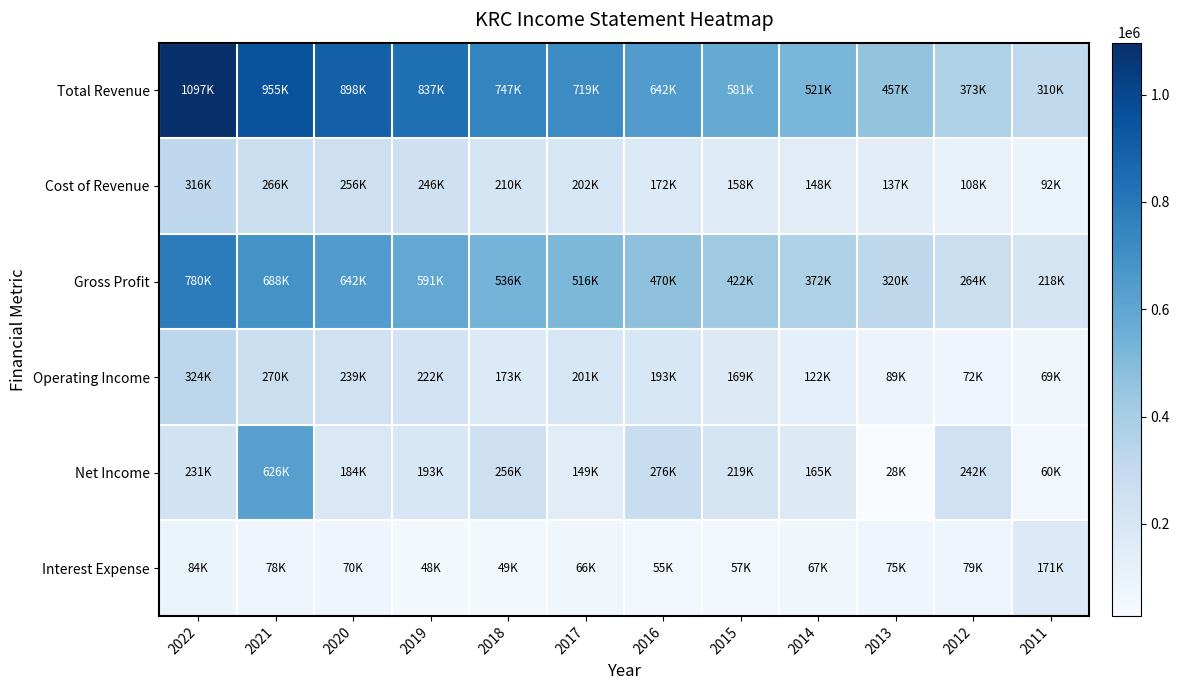

Reading right to left, what are all the values shown in this chart?

Total Revenue: 2011=310400	2012=373300	2013=457100	2014=521700	2015=581300	2016=642600	2017=719000	2018=747300	2019=837500	2020=898400	2021=955000	2022=1097000
Cost of Revenue: 2011=92300	2012=108700	2013=137000	2014=148800	2015=158700	2016=172600	2017=202800	2018=210800	2019=246200	2020=256200	2021=266300	2022=316200
Gross Profit: 2011=218200	2012=264600	2013=320100	2014=372900	2015=422600	2016=470000	2017=516200	2018=536500	2019=591200	2020=642200	2021=688700	2022=780800
Operating Income: 2011=69600	2012=72800	2013=89200	2014=122800	2015=169000	2016=193800	2017=201200	2018=173500	2019=222300	2020=239100	2021=270400	2022=324700
Net Income: 2011=60400	2012=242000	2013=28300	2014=165300	2015=219200	2016=276700	2017=149300	2018=256400	2019=193300	2020=184900	2021=626600	2022=231300
Interest Expense: 2011=171600	2012=79100	2013=75900	2014=67600	2015=57700	2016=55800	2017=66000	2018=49700	2019=48500	2020=70800	2021=78600	2022=84300